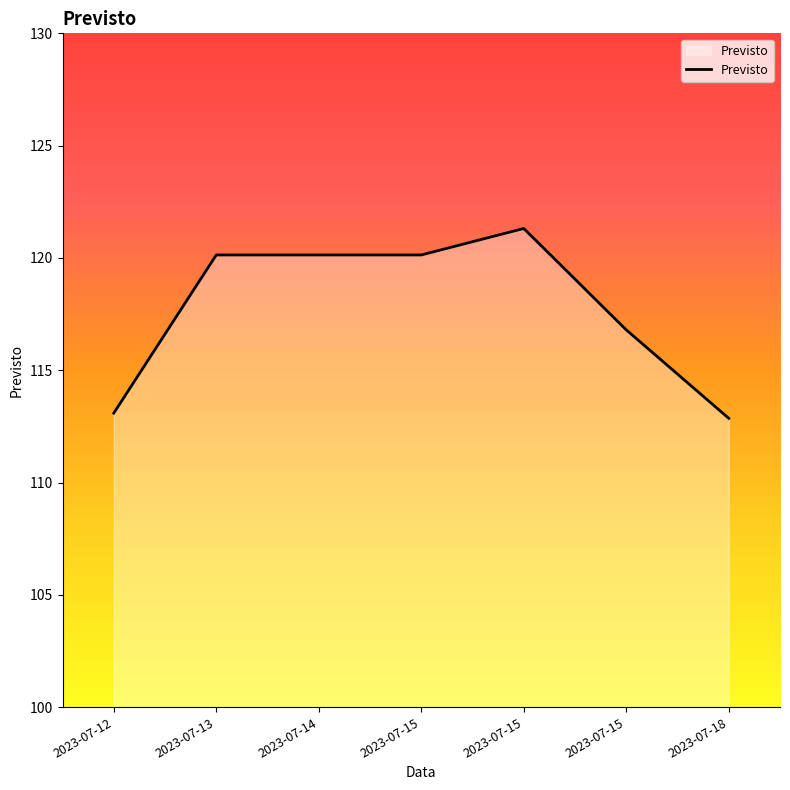

Which has a higher value, 2023-07-14 or 2023-07-15?

2023-07-14